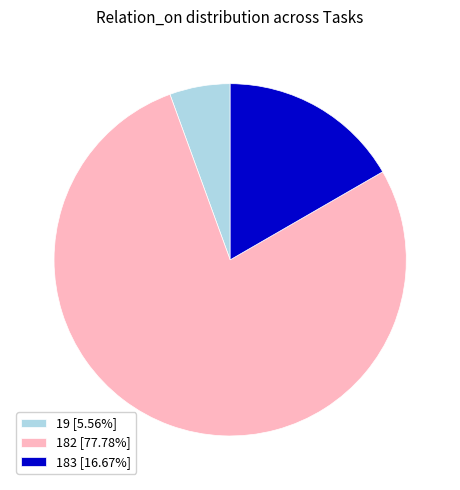

Do 19 [5.56%] and 183 [16.67%] together represent more than half of the pie?

No